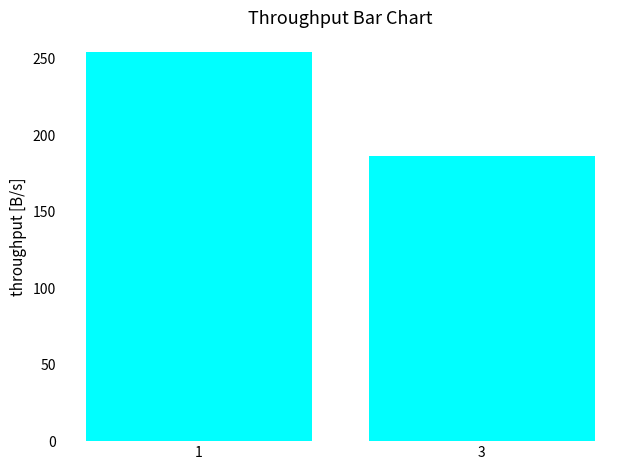

What is the change in value from 1 to 3?

-68.0